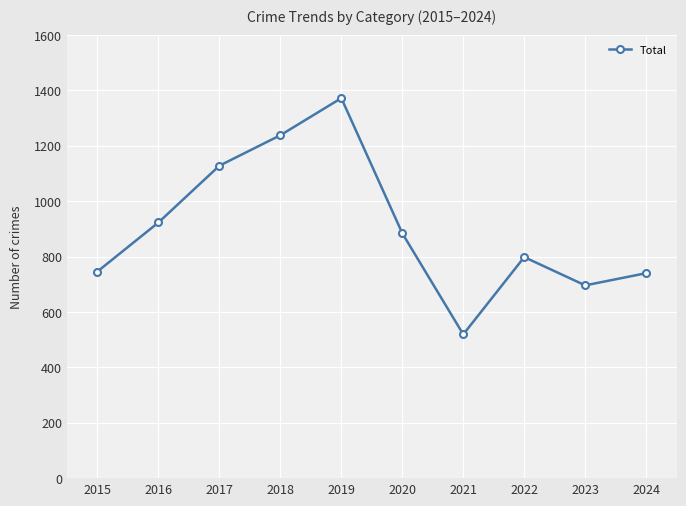

What value does the data have at 2020, to the nearest 10?

880